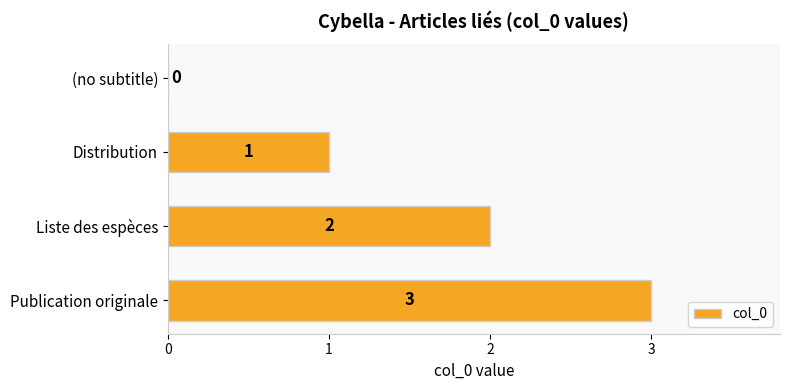

How many positive values are there?

3